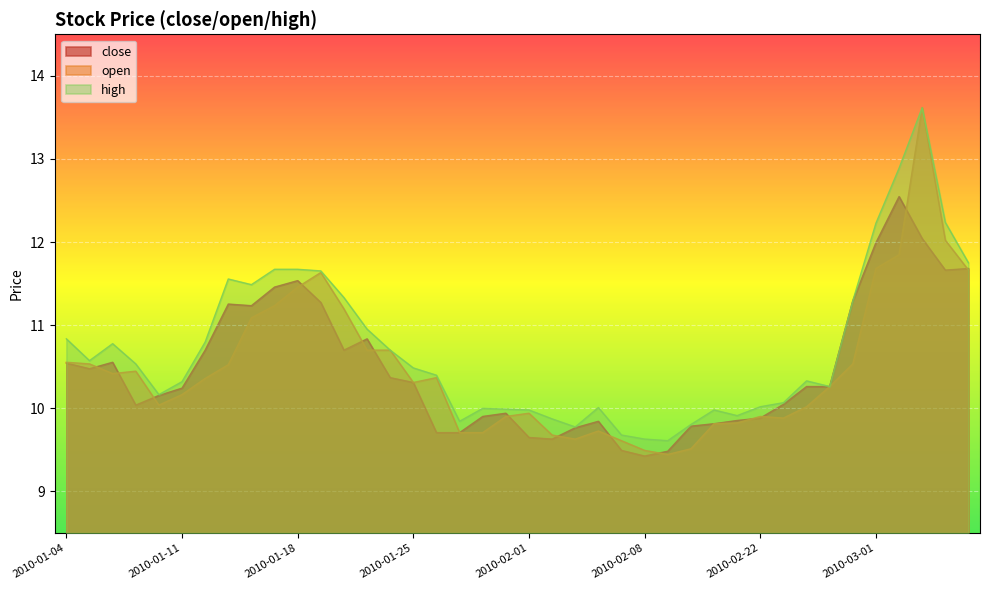

At 2010-01-12, list the series in order from largest to smallest.

high, close, open